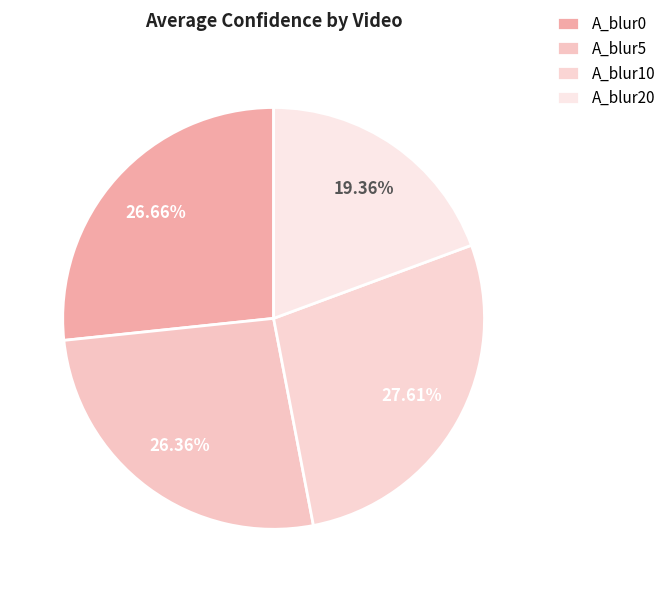

Is A_blur20 the majority of the pie?

No